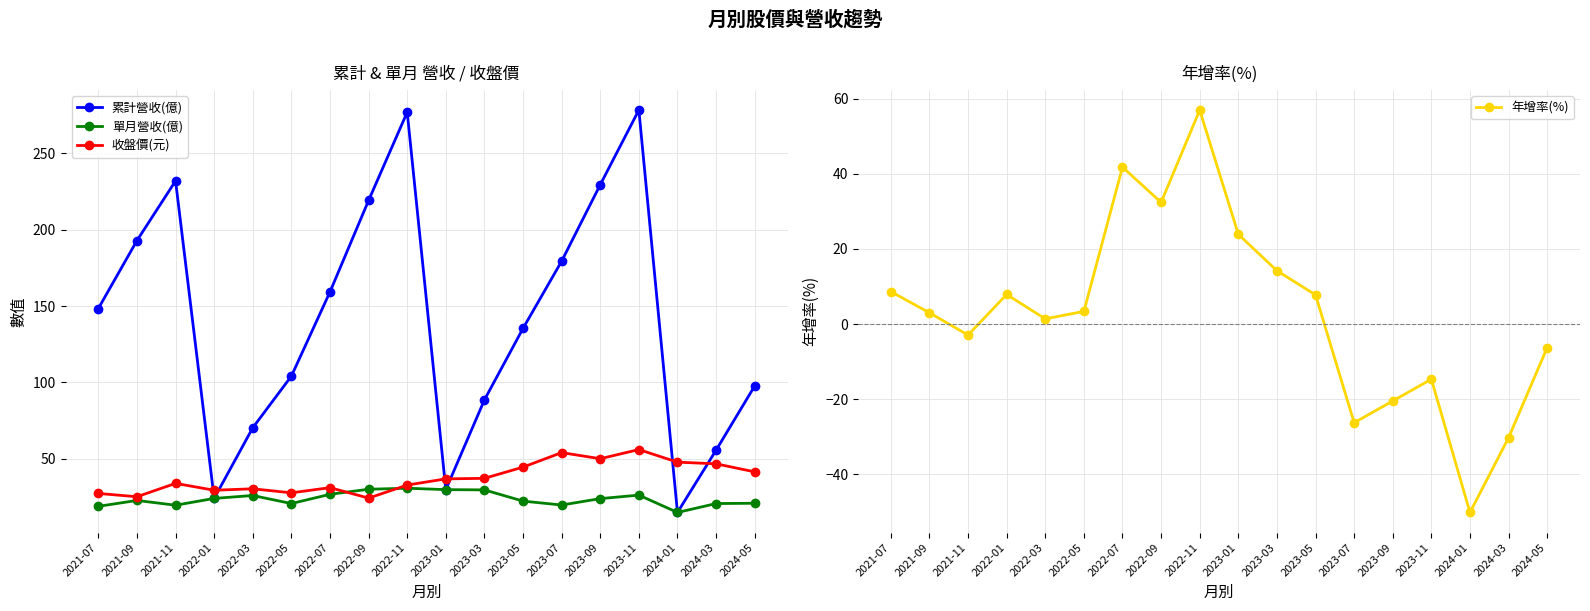

What is the label of the 8th point from the right?

2023-03